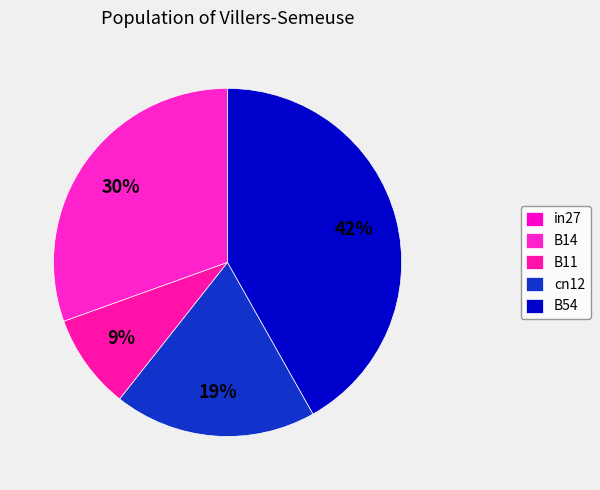

To the nearest percent, what portion does B54 represent?

42%